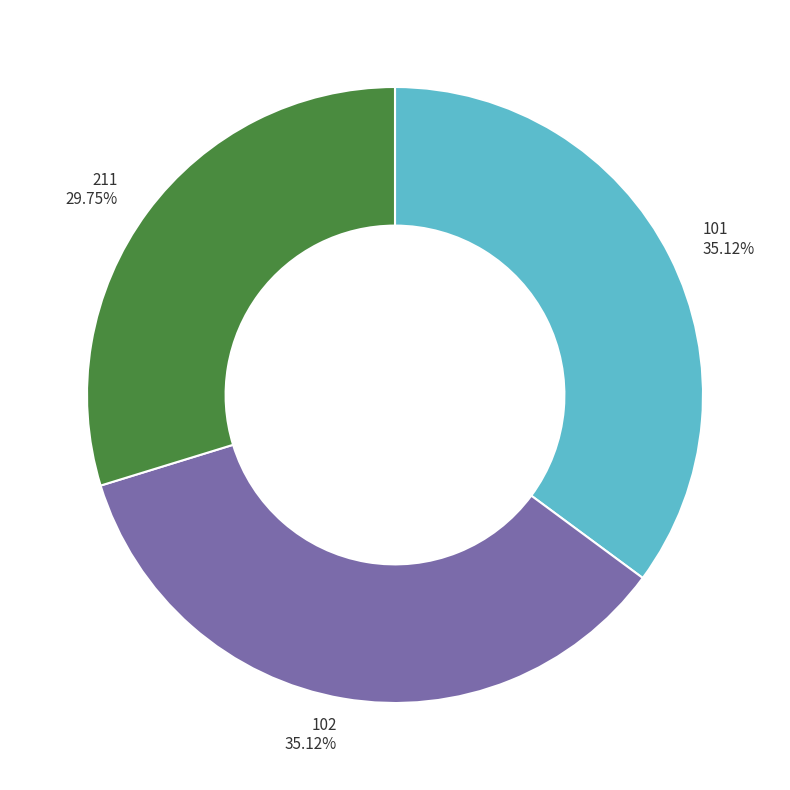

What is the ratio of the value at 211 29.75% to the value at 102 35.12%?

0.8